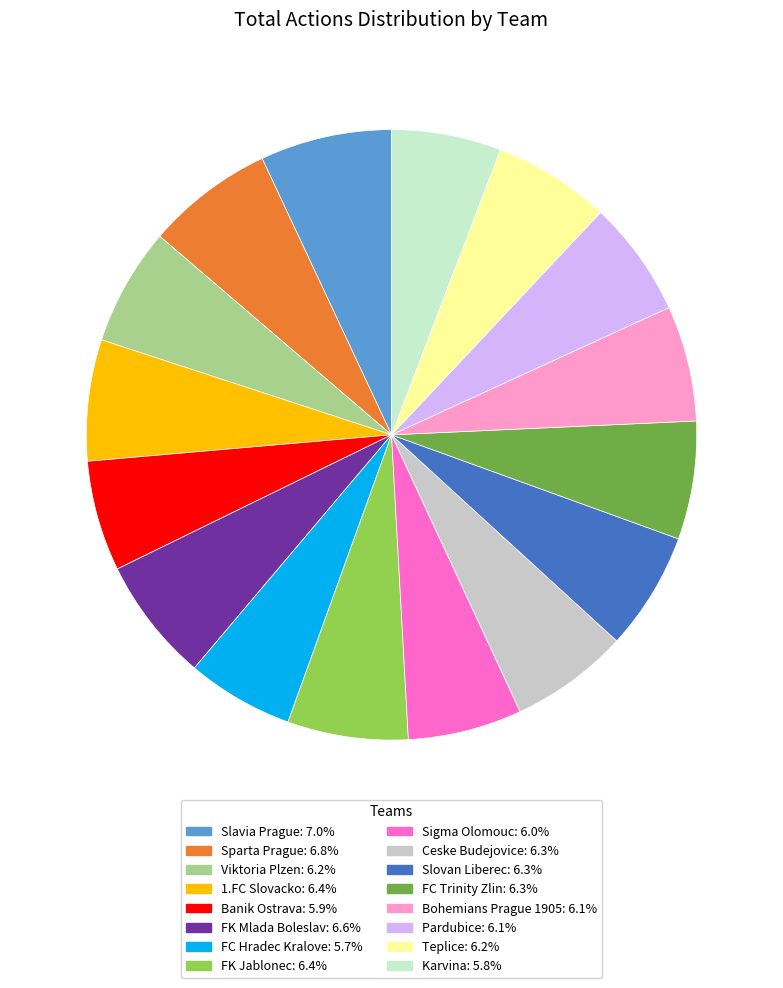

To the nearest percent, what portion does FK Mlada Boleslav represent?

7%